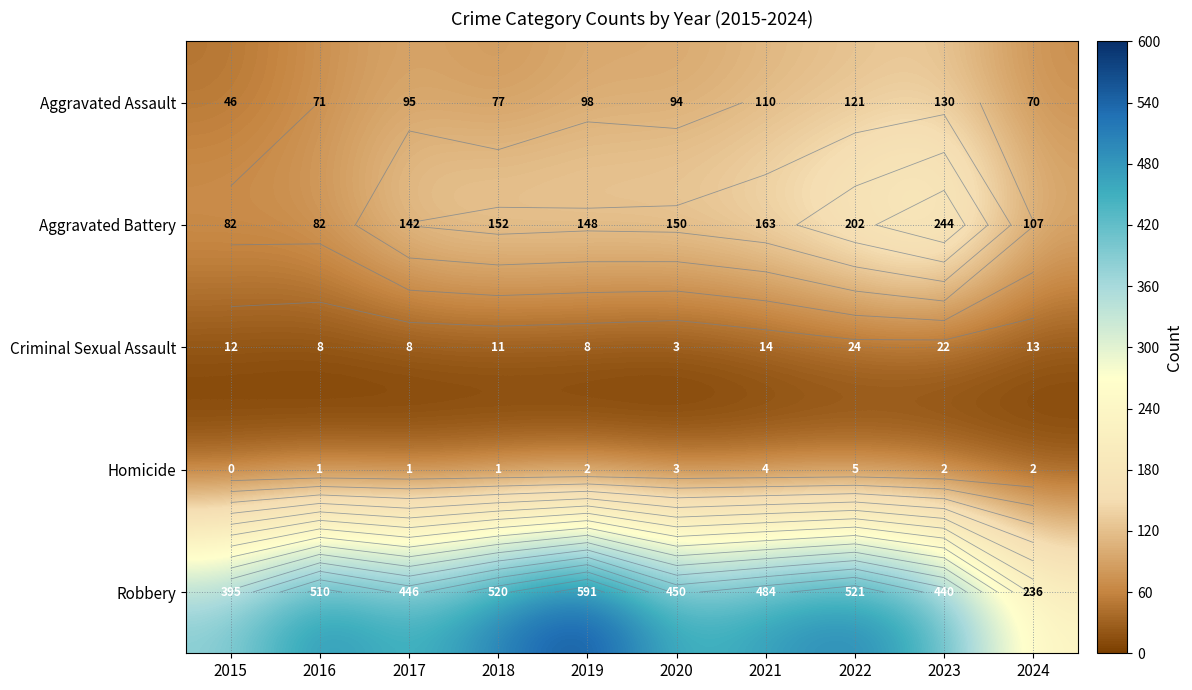

What is the difference between the Aggravated Battery values at 2018 and 2015?

70